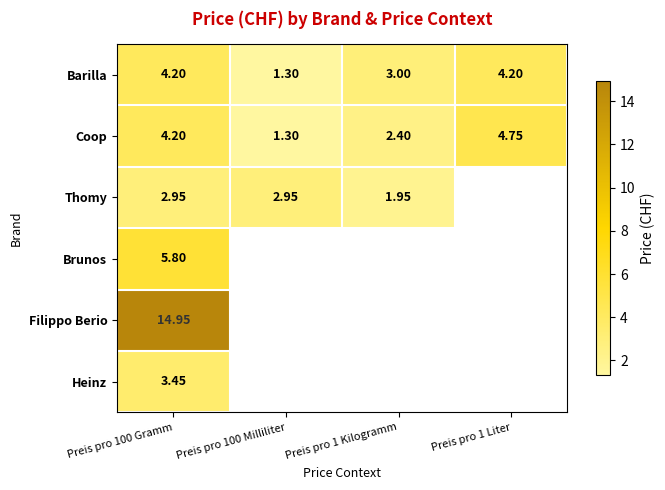

List the series in order of their peak value, highest first.

Filippo Berio, Brunos, Coop, Barilla, Heinz, Thomy